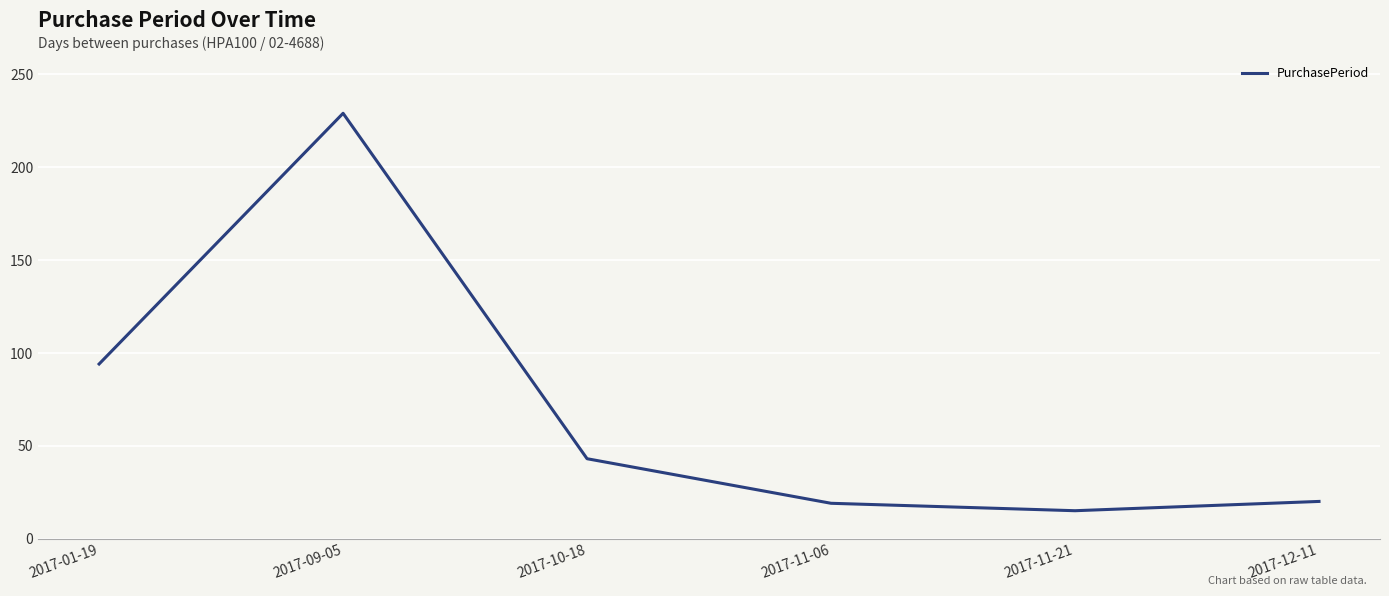

At which category does the chart reach its peak across all series?

2017-09-05